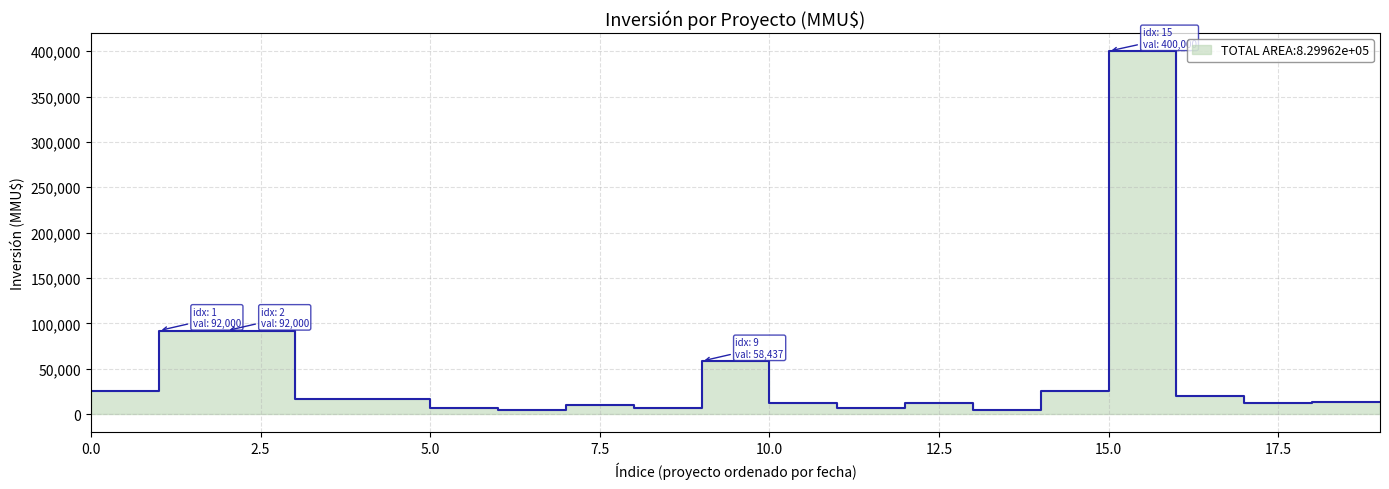

How many values are below 13250?

9